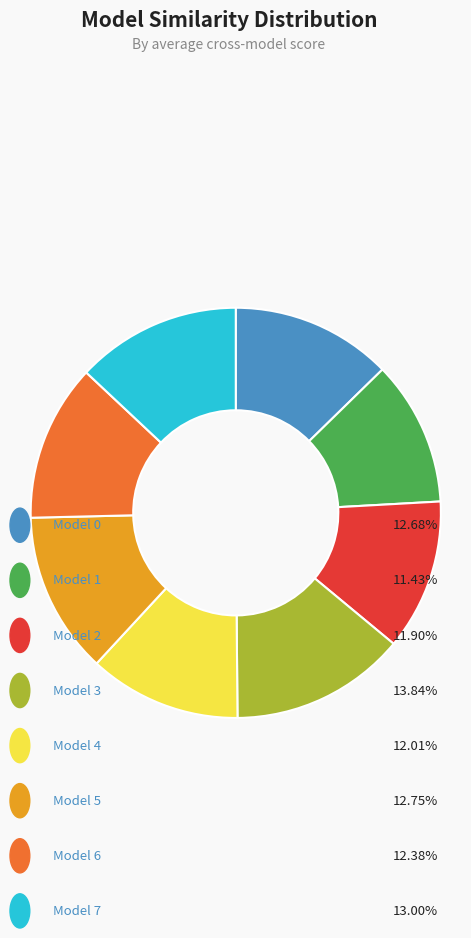

Is there any slice that represents more than half of the pie?

No